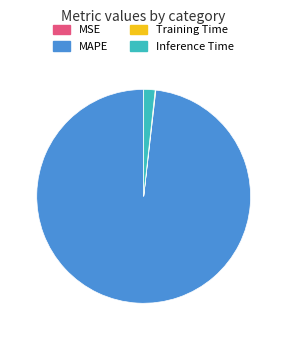

True or false: MAPE accounts for 83% of the total.

False